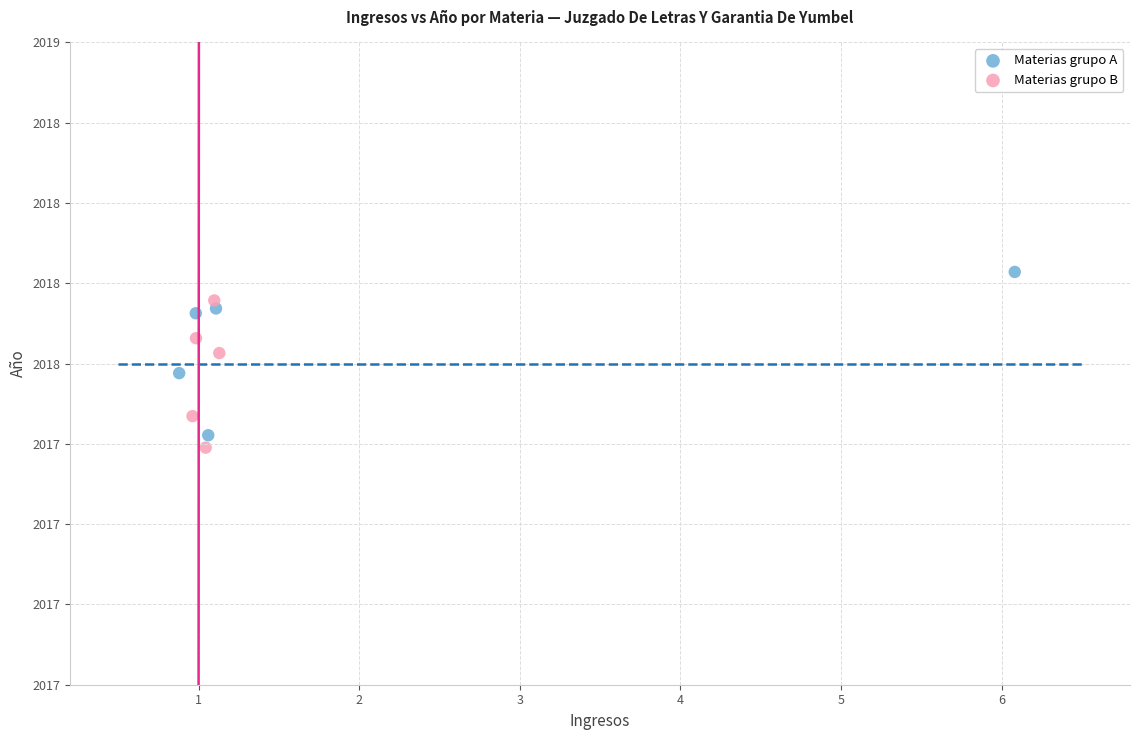

Which series reaches the maximum Y coordinate?

Materias grupo A